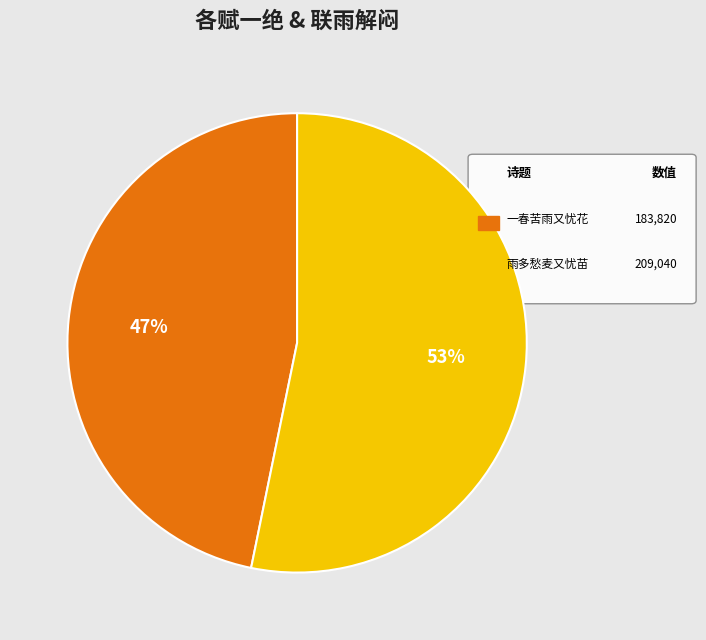

To the nearest percent, what is the difference between the largest and smallest slice percentages?

6%